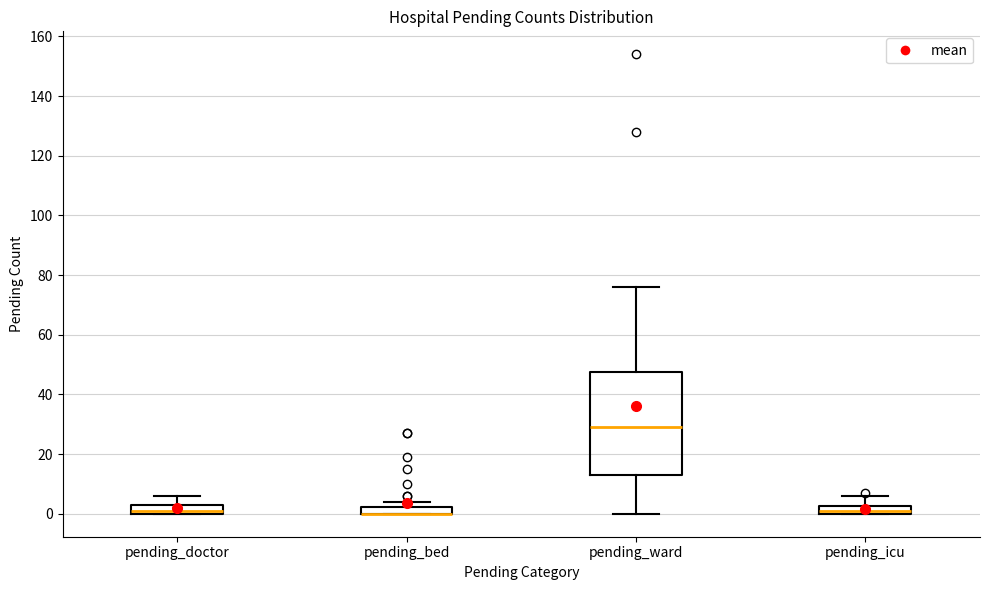

Where does the upper whisker of the box for pending_doctor end on the y-axis? The values are not printed on the chart, so give them approximately, as read against the axis.

6